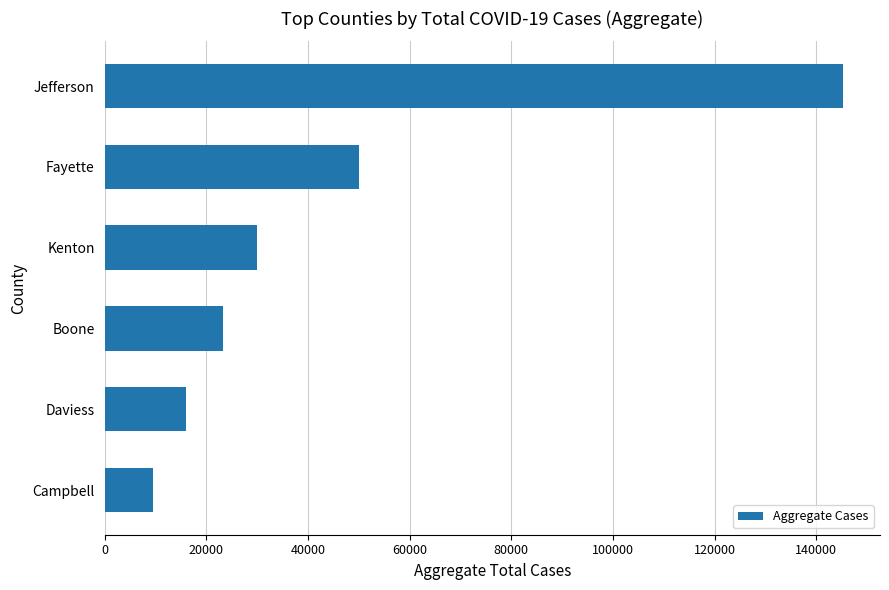

Rank the categories by value from highest to lowest.

Jefferson, Fayette, Kenton, Boone, Daviess, Campbell